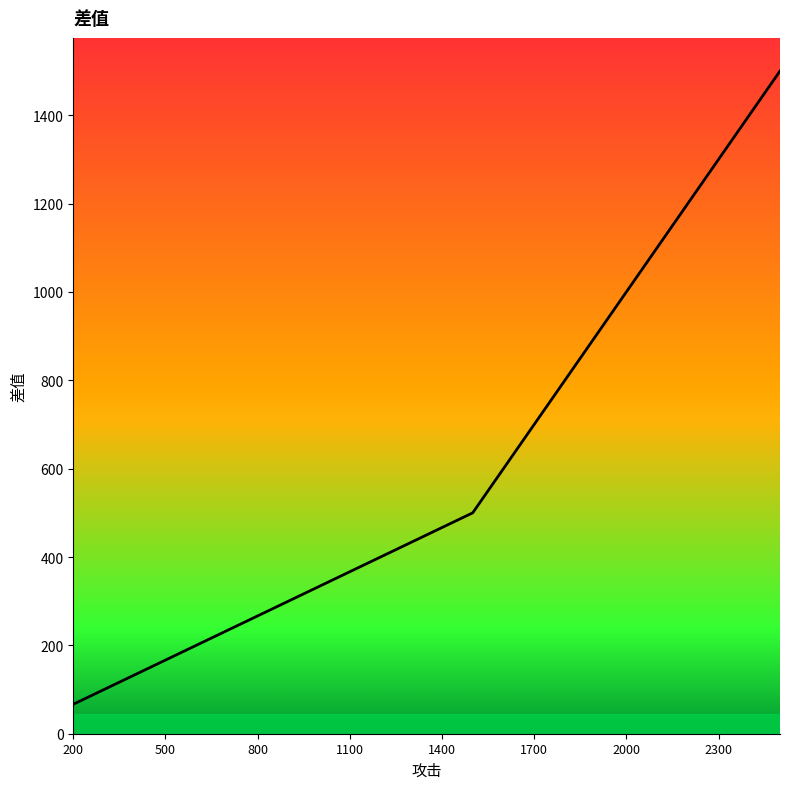

Is this an area chart (filled region under the line)?

No